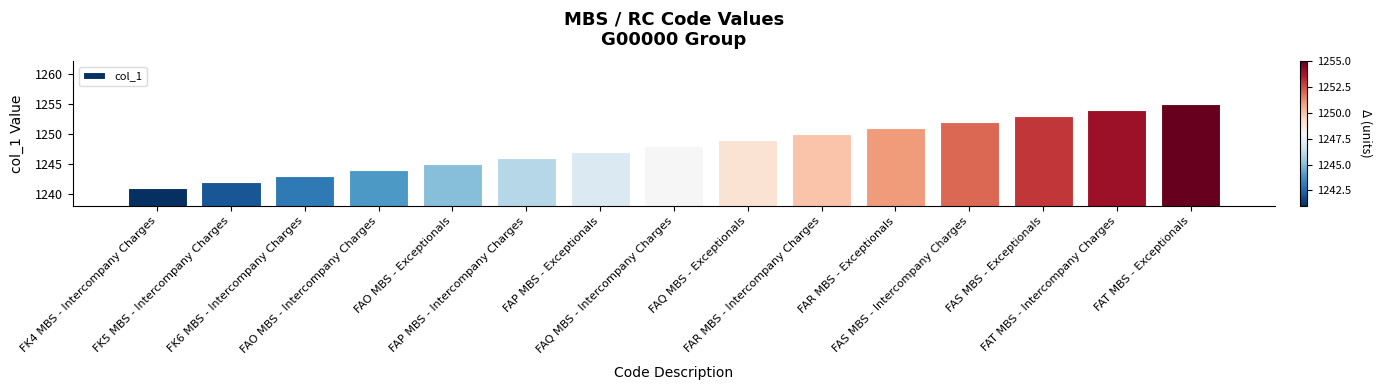

What is the smallest value displayed?

1241